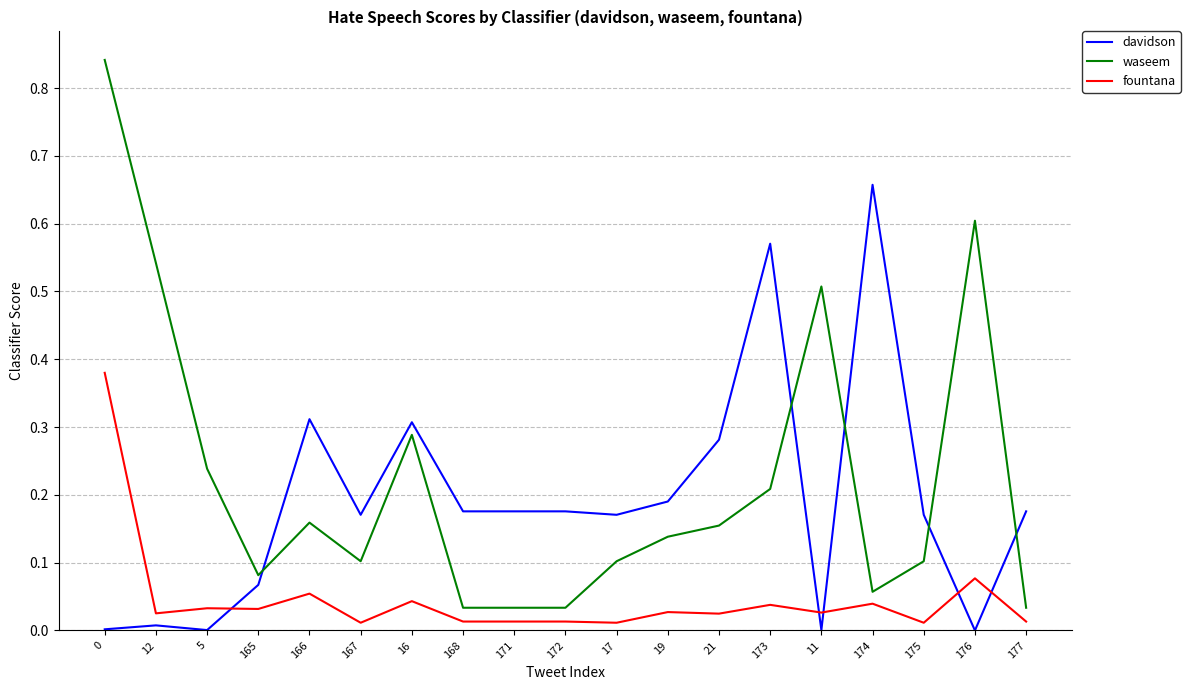

Is the value of davidson at 0 greater than the value of waseem at 5?

No